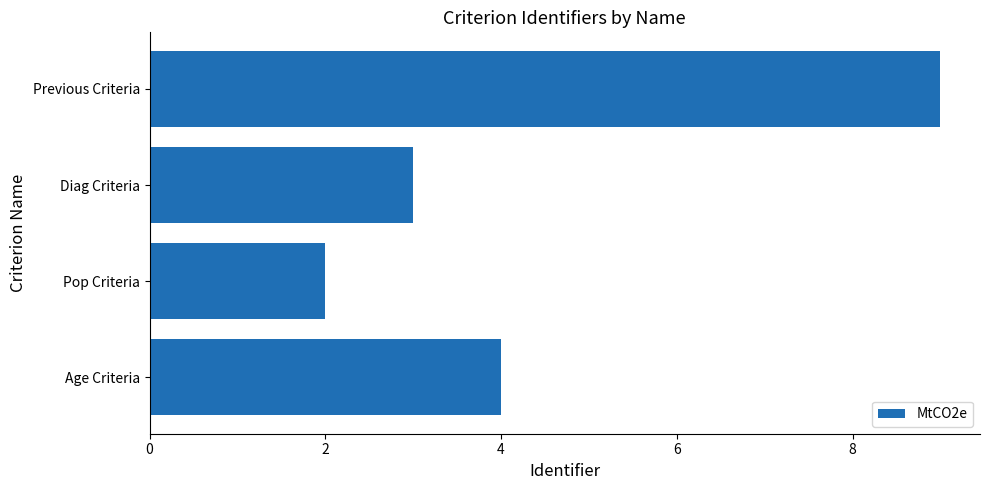

What is the value of the 2nd bar from the left?

2